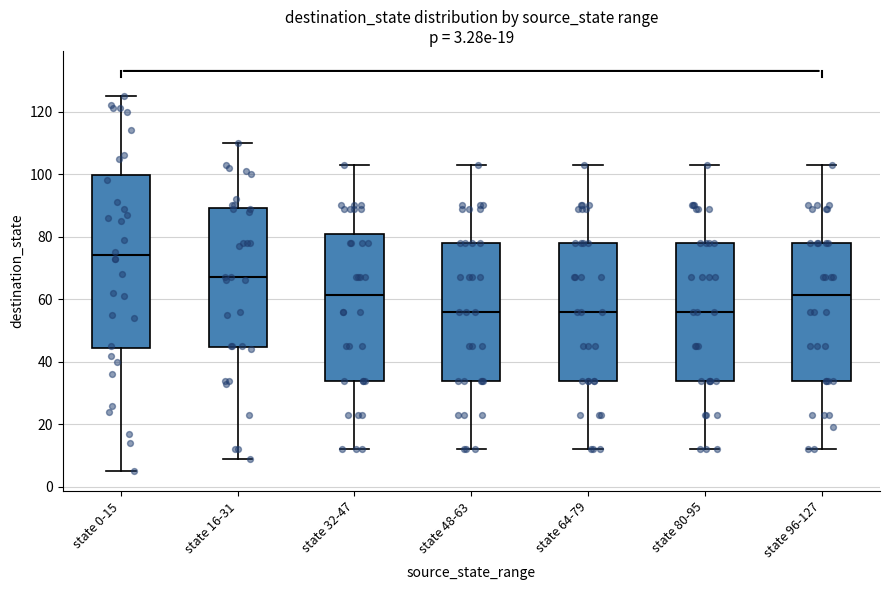

Which box is the tallest, from its lower edge to its upper edge?

state 0-15